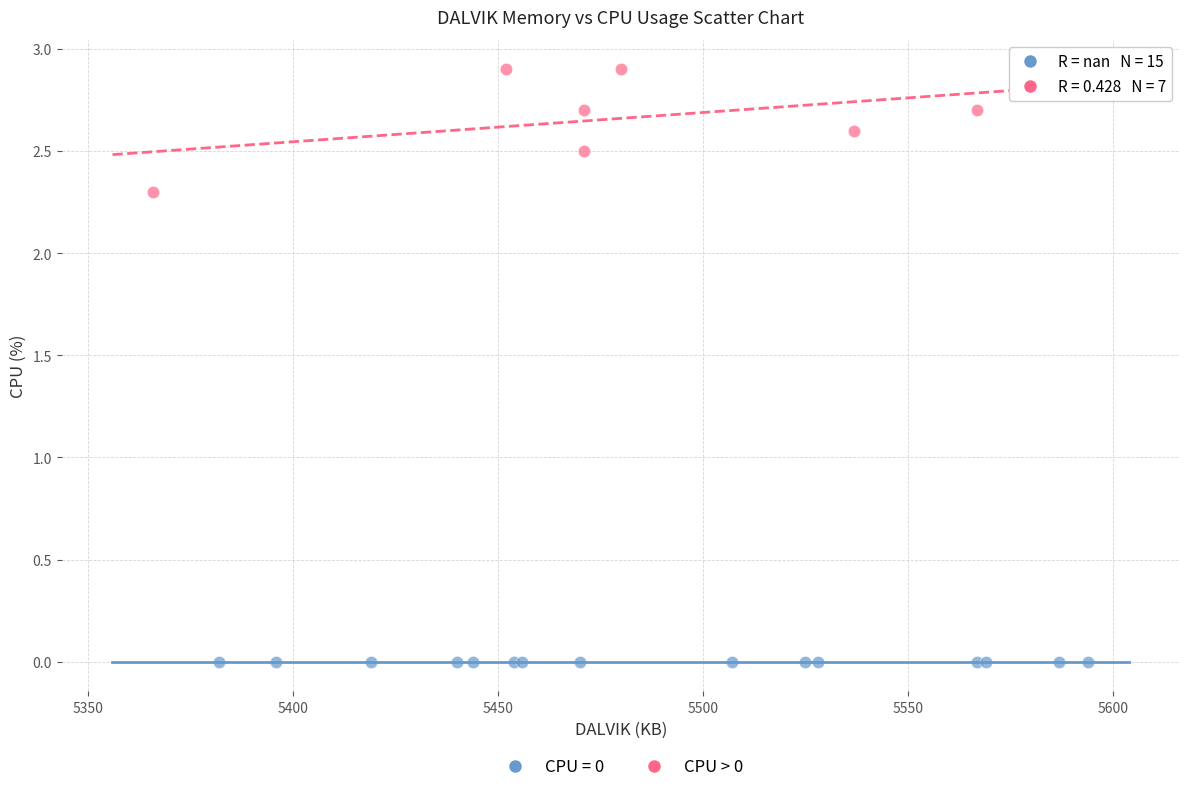

Which series contains the lowest Y value?

CPU = 0